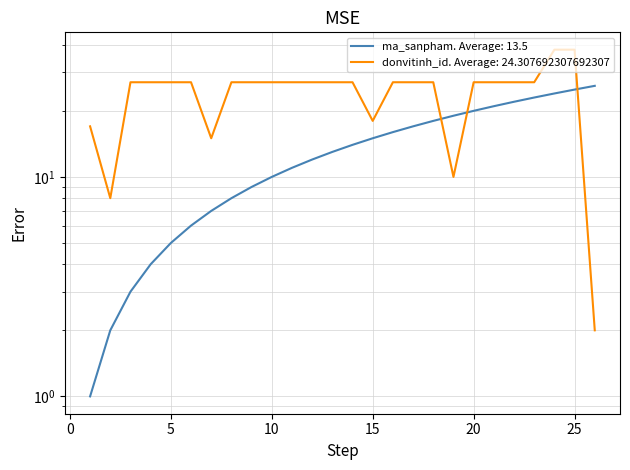

What is the difference between the highest and lowest values at 22?

5